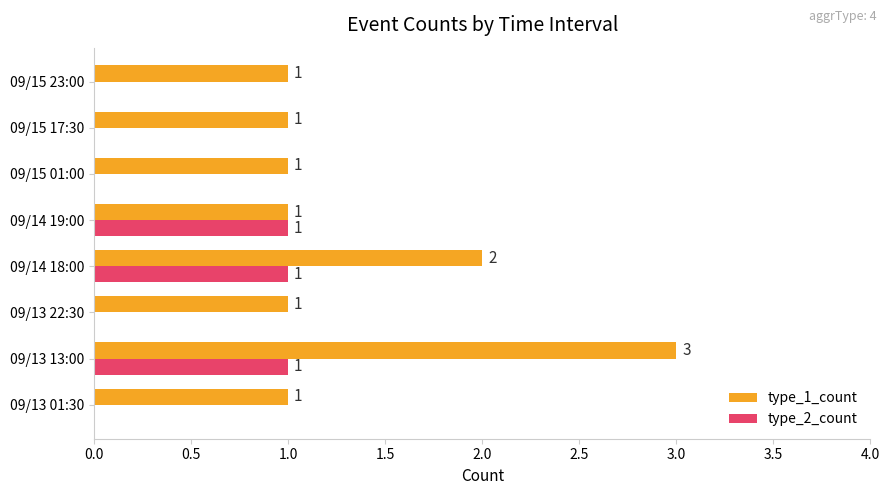

What is the sum of all type_1_count values?

11